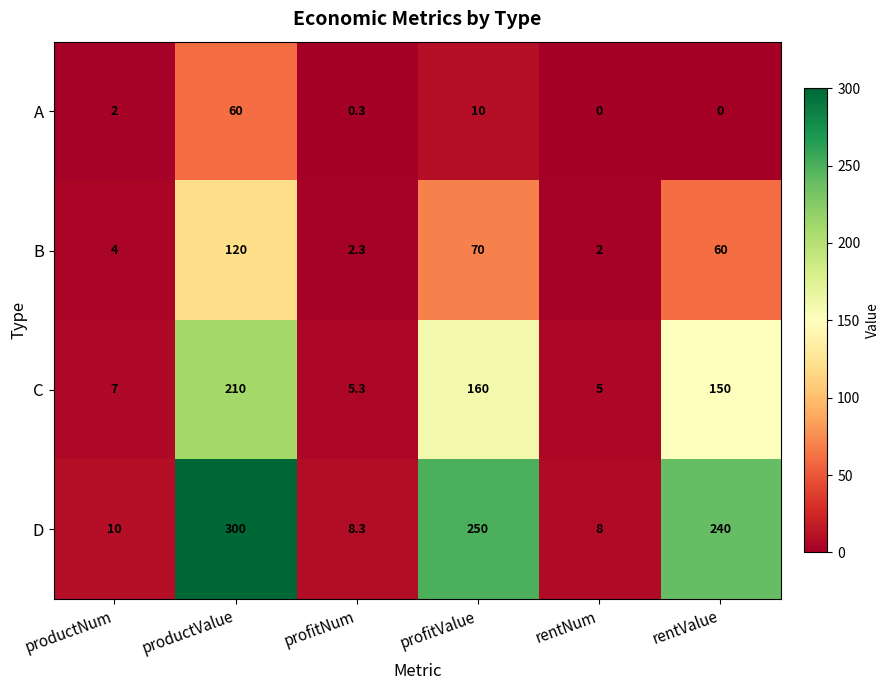

List the series in order of their peak value, lowest first.

A, B, C, D